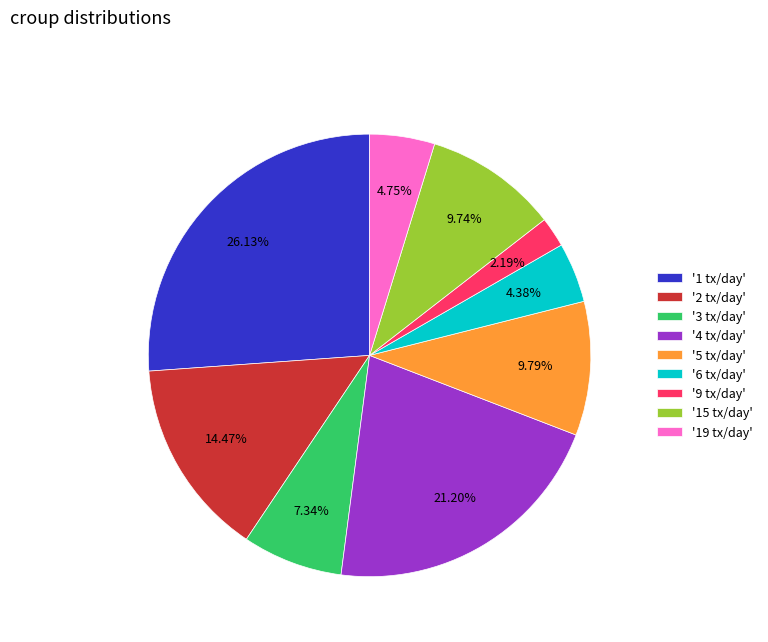

What is the largest slice in the pie chart?

'1 tx/day'